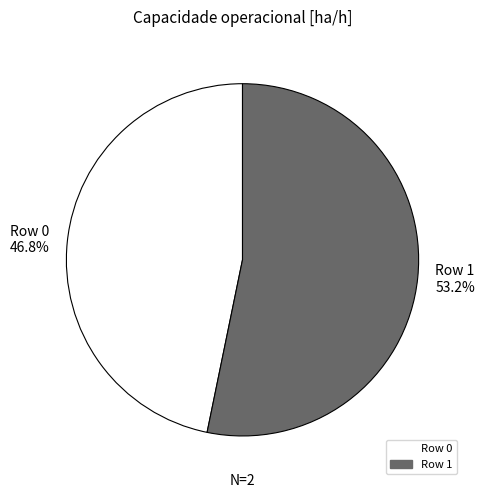

What percentage is NOT represented by Row 0?

53.2%